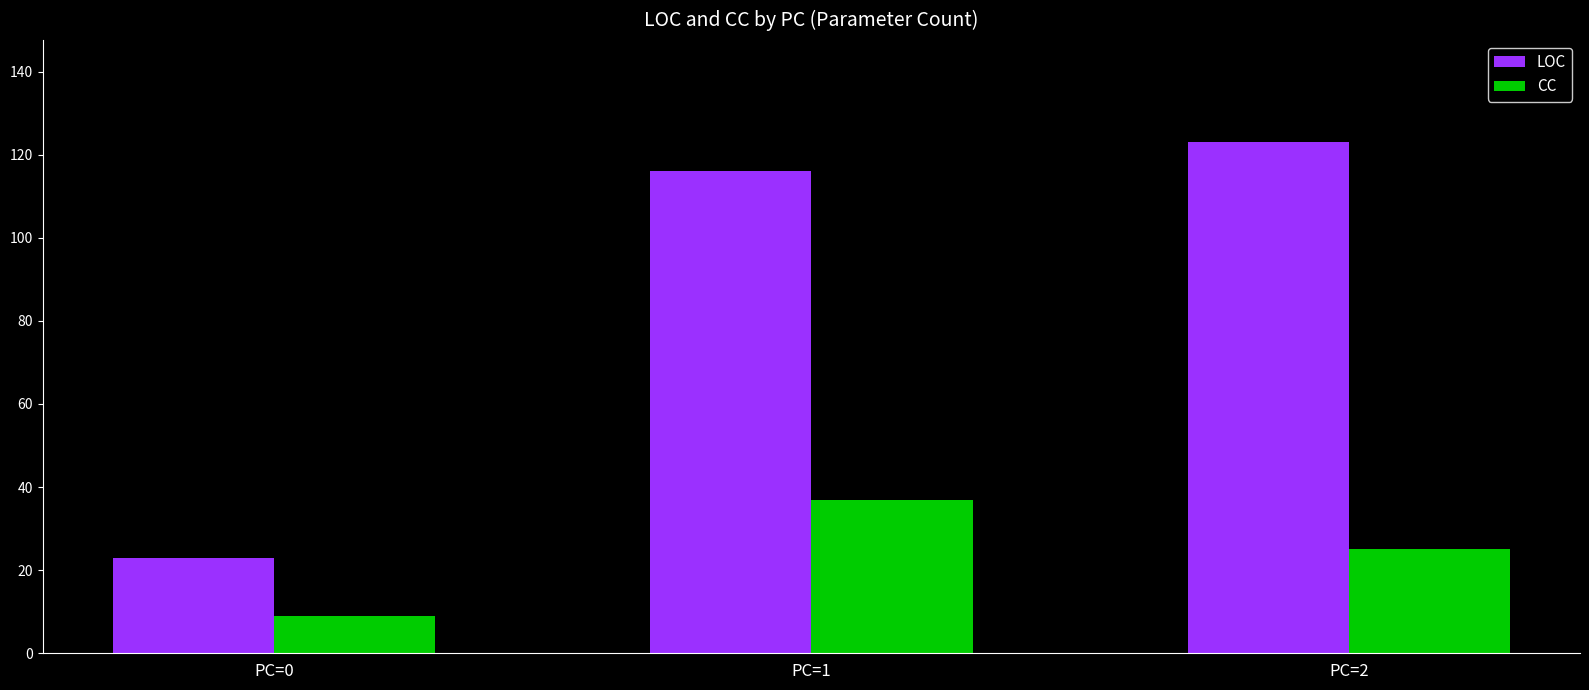

What is the minimum value for LOC?

23